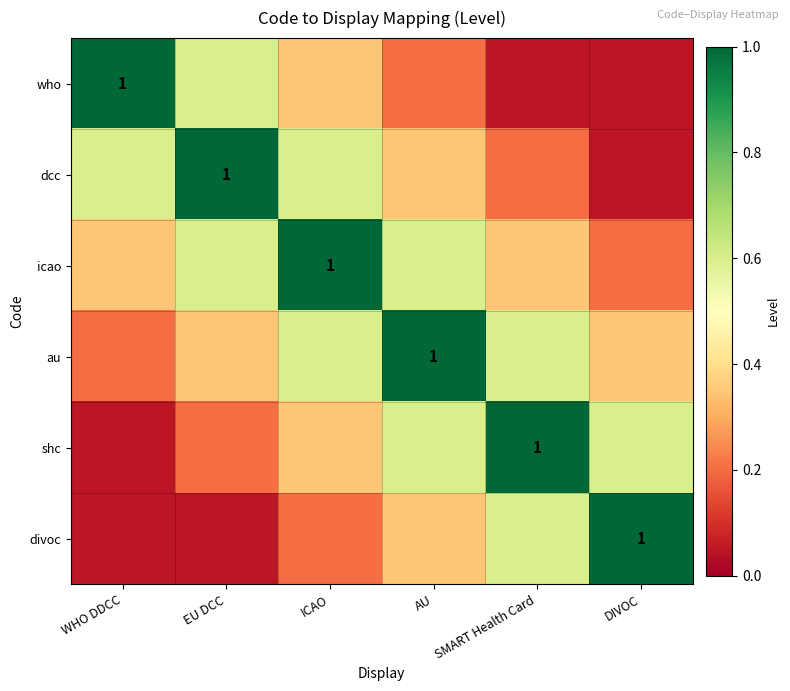

What is the difference between the who values at EU DCC and DIVOC?

0.5